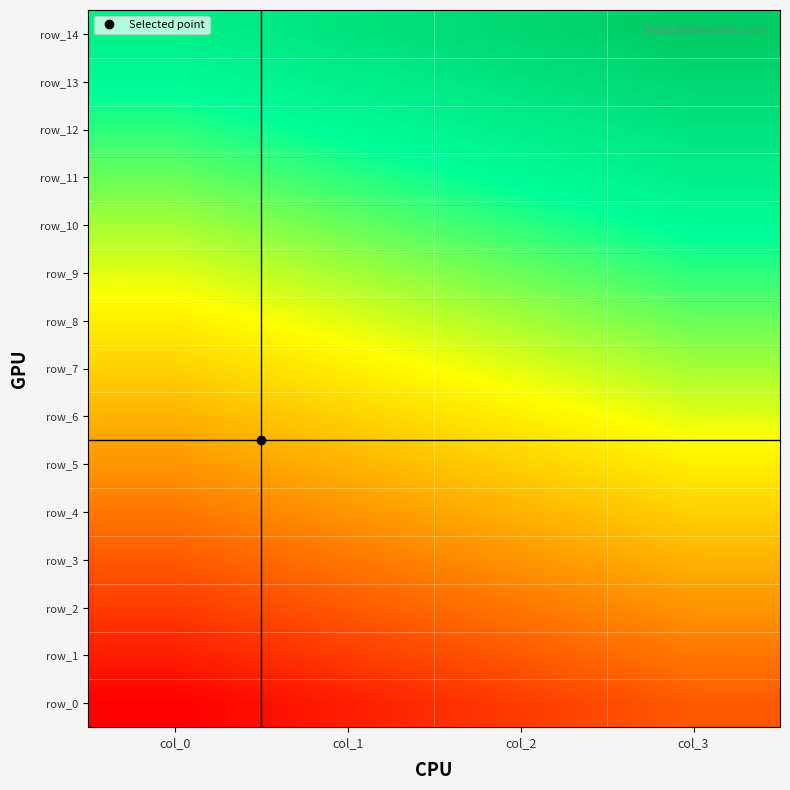

Is the value of row_4 at col_3 greater than the value of row_11 at col_0?

No